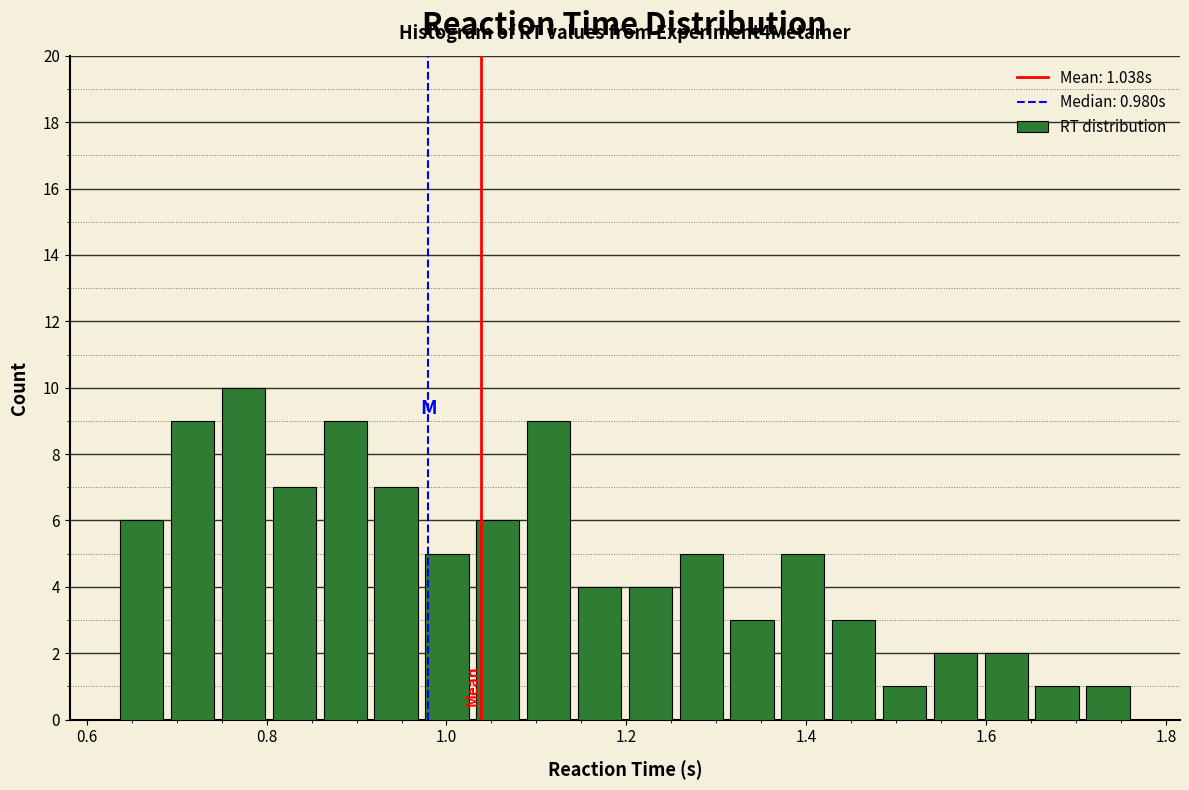

Read against the x-axis, roughly where is the centre of the tallest bar?

0.78